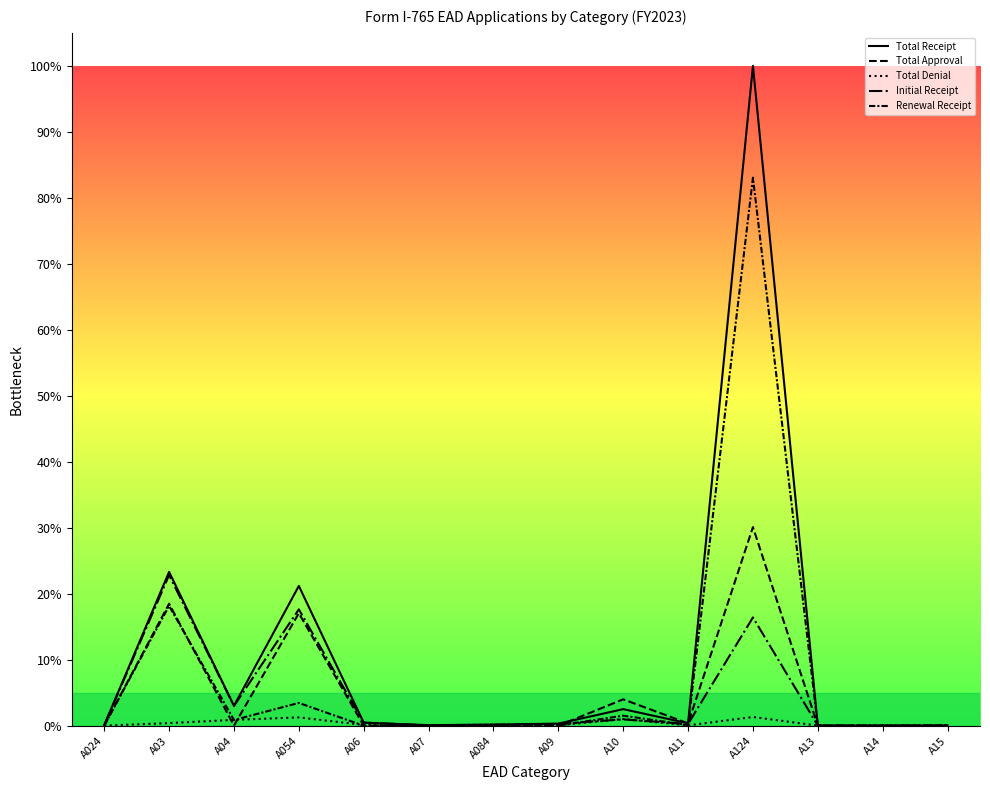

How many interior local peaks does the Total Receipt series have?

4